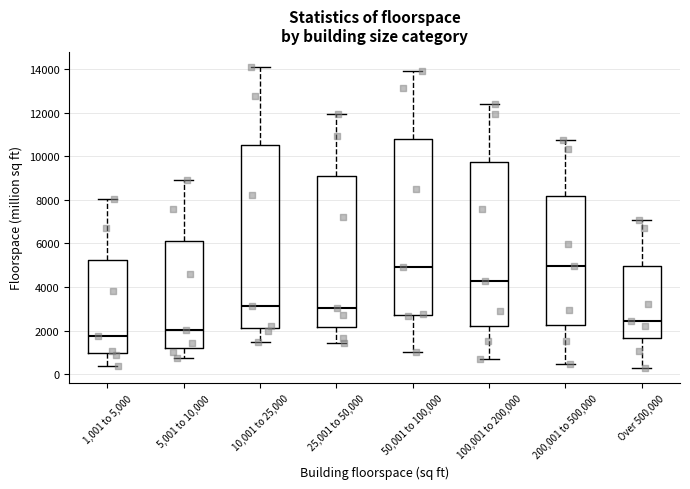

Comparing the boxes themselves (not the whiskers), which one is the tallest?

10,001 to 25,000